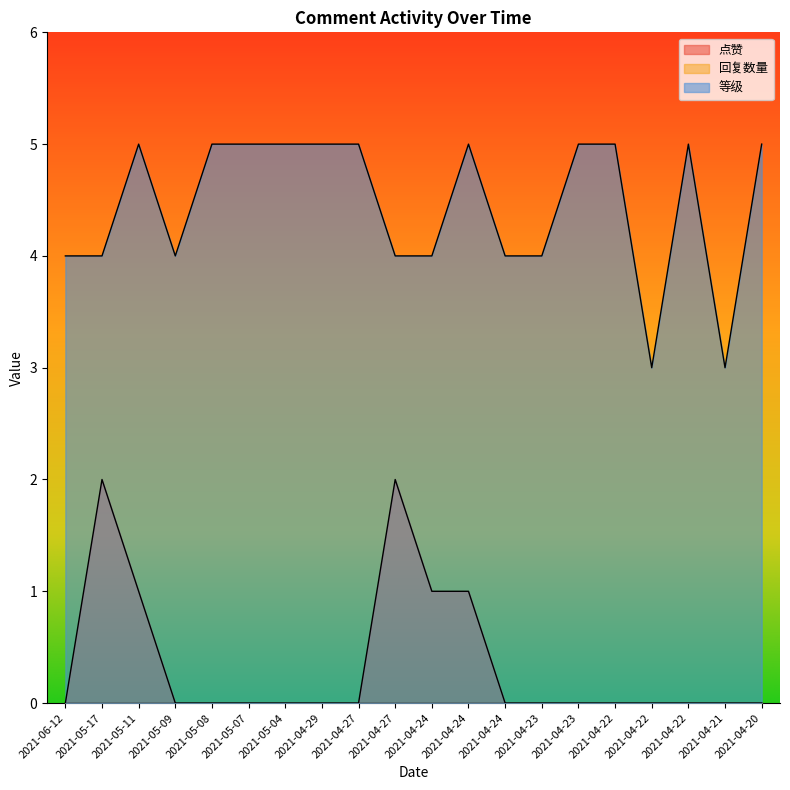

What is the maximum value shown in the chart?

5